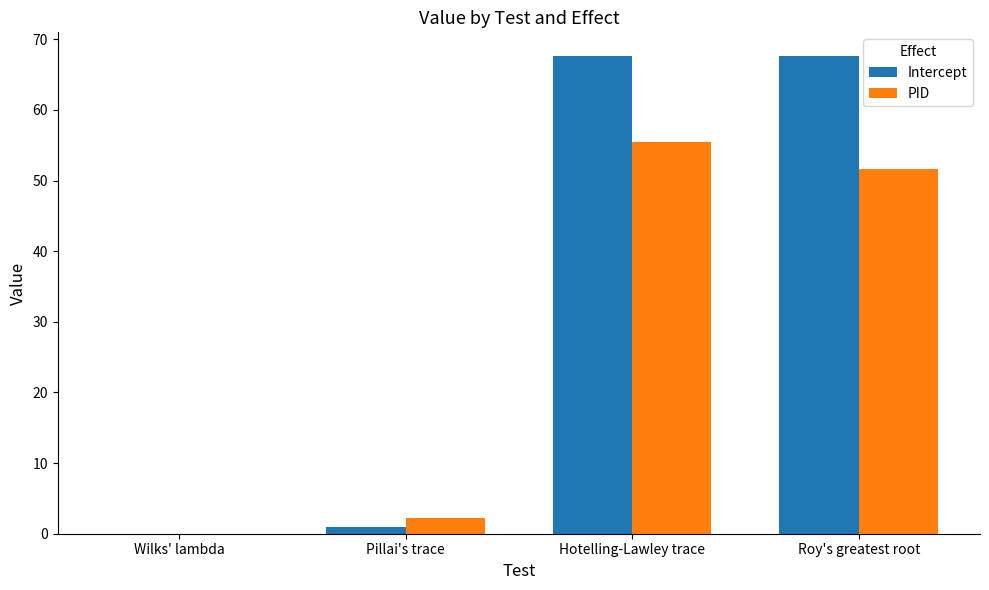

At which label does Intercept first exceed 67?

Hotelling-Lawley trace